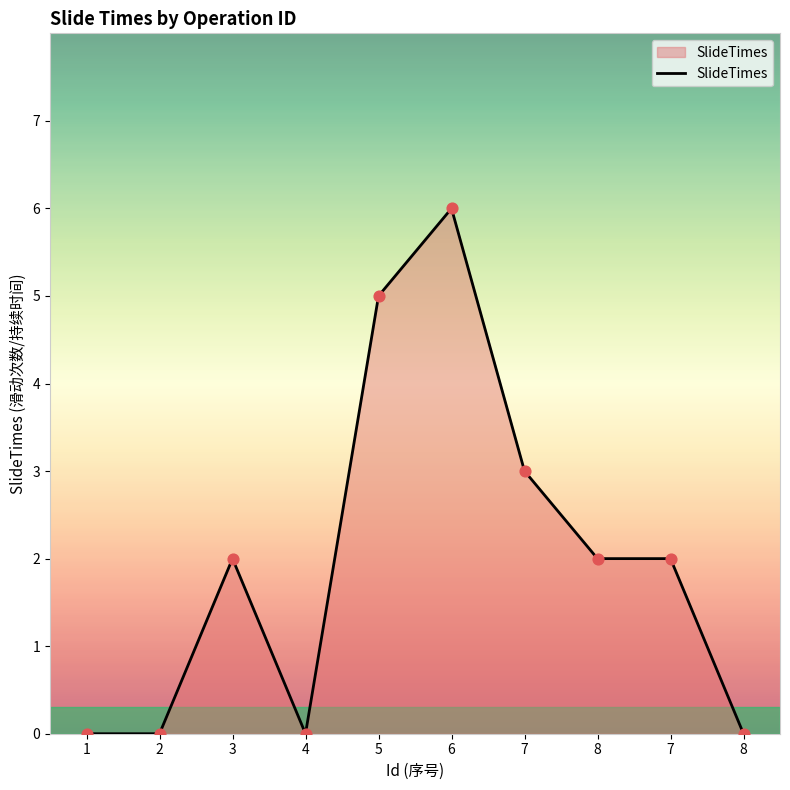

Between 8 and 6, which is larger?

6